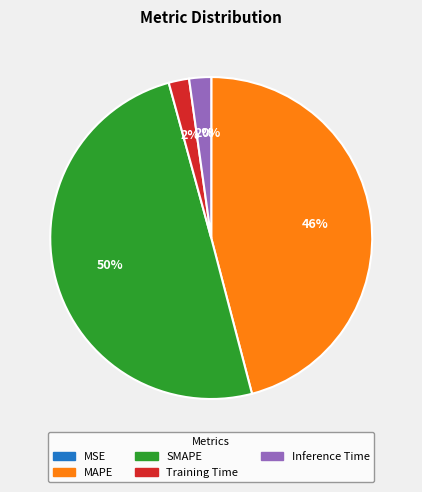

To the nearest percent, what is the average slice percentage?

20%